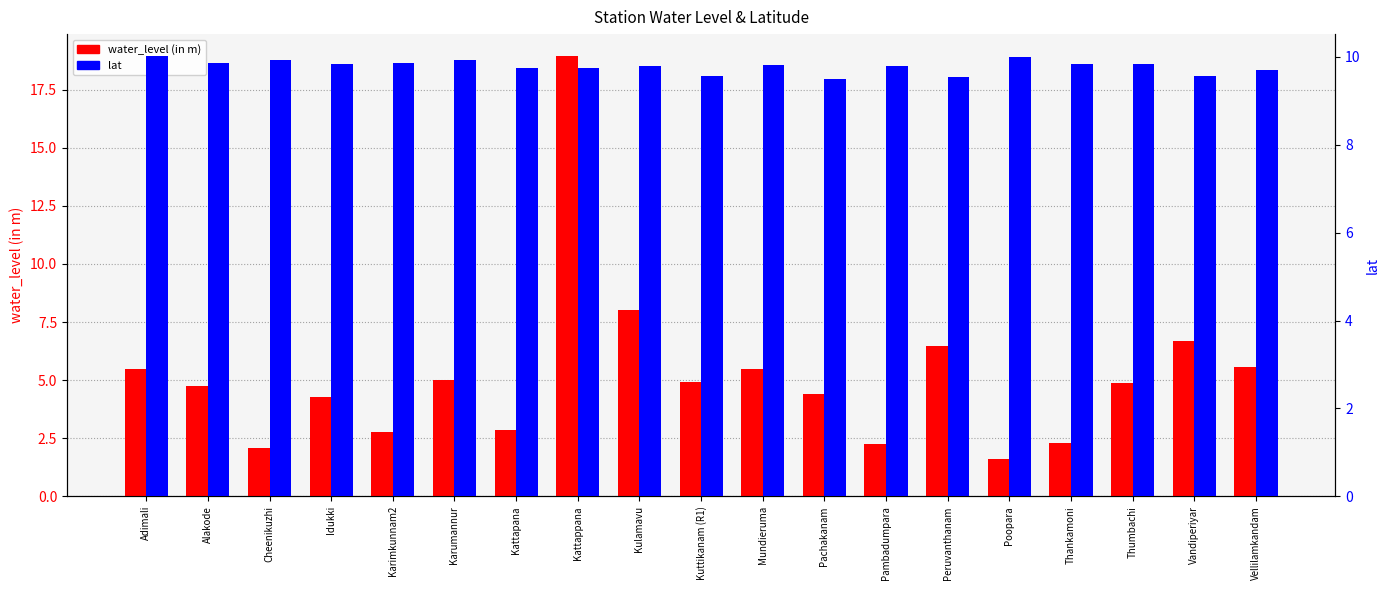

List the series in order of their overall mean, lowest first.

water_level (in m), lat